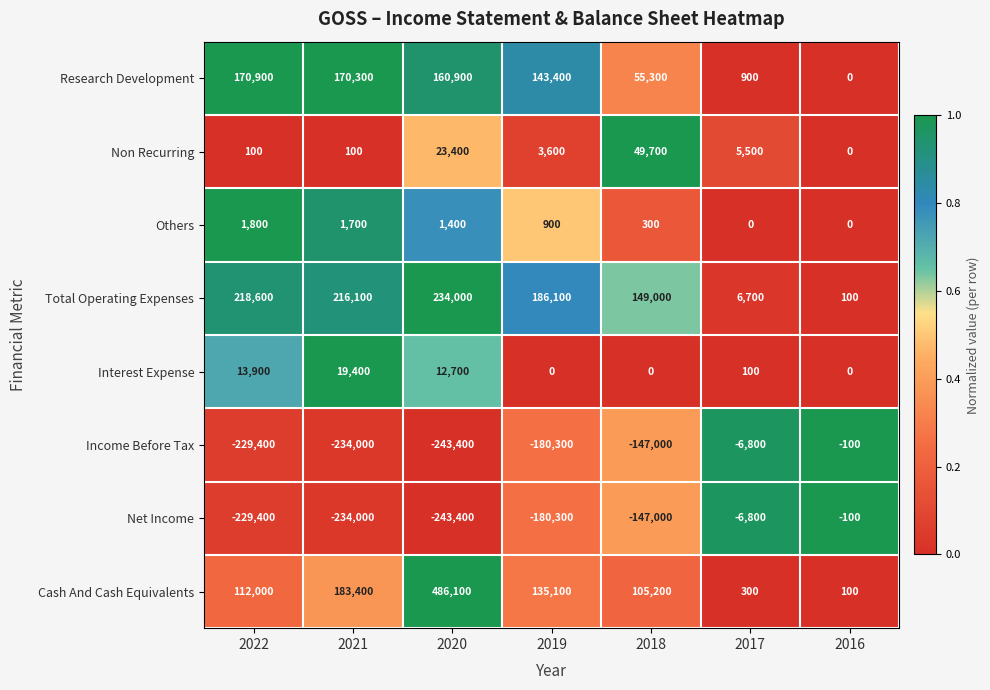

The value of Net Income at 2022 is -334447. True or false?

False